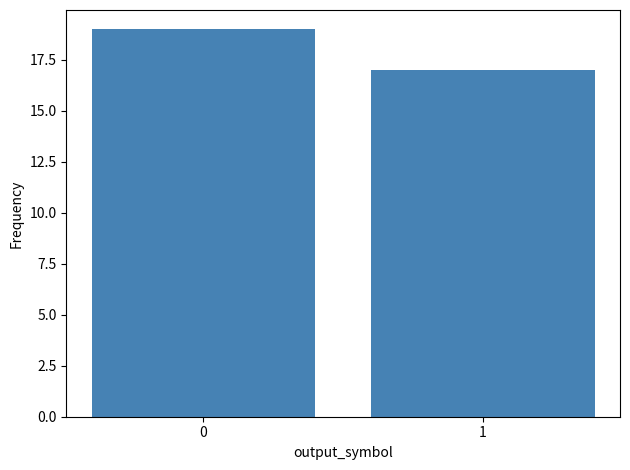

Does the chart contain stacked bars?

No